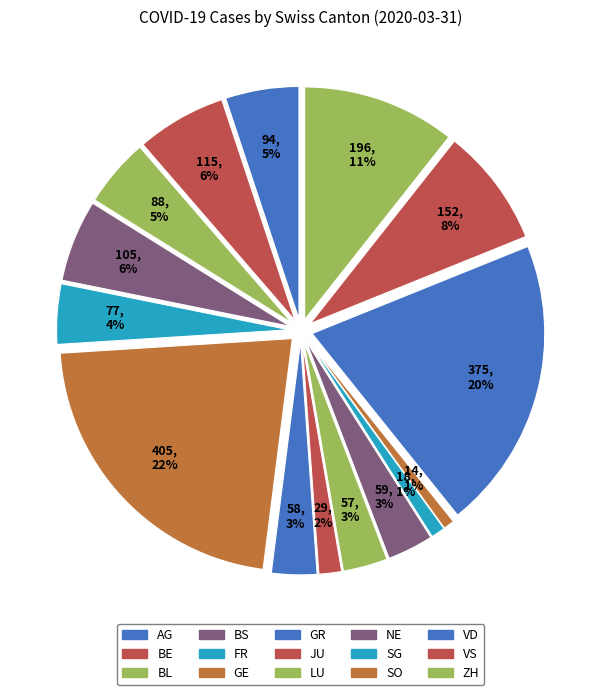

Count the number of slices in the pie.

15